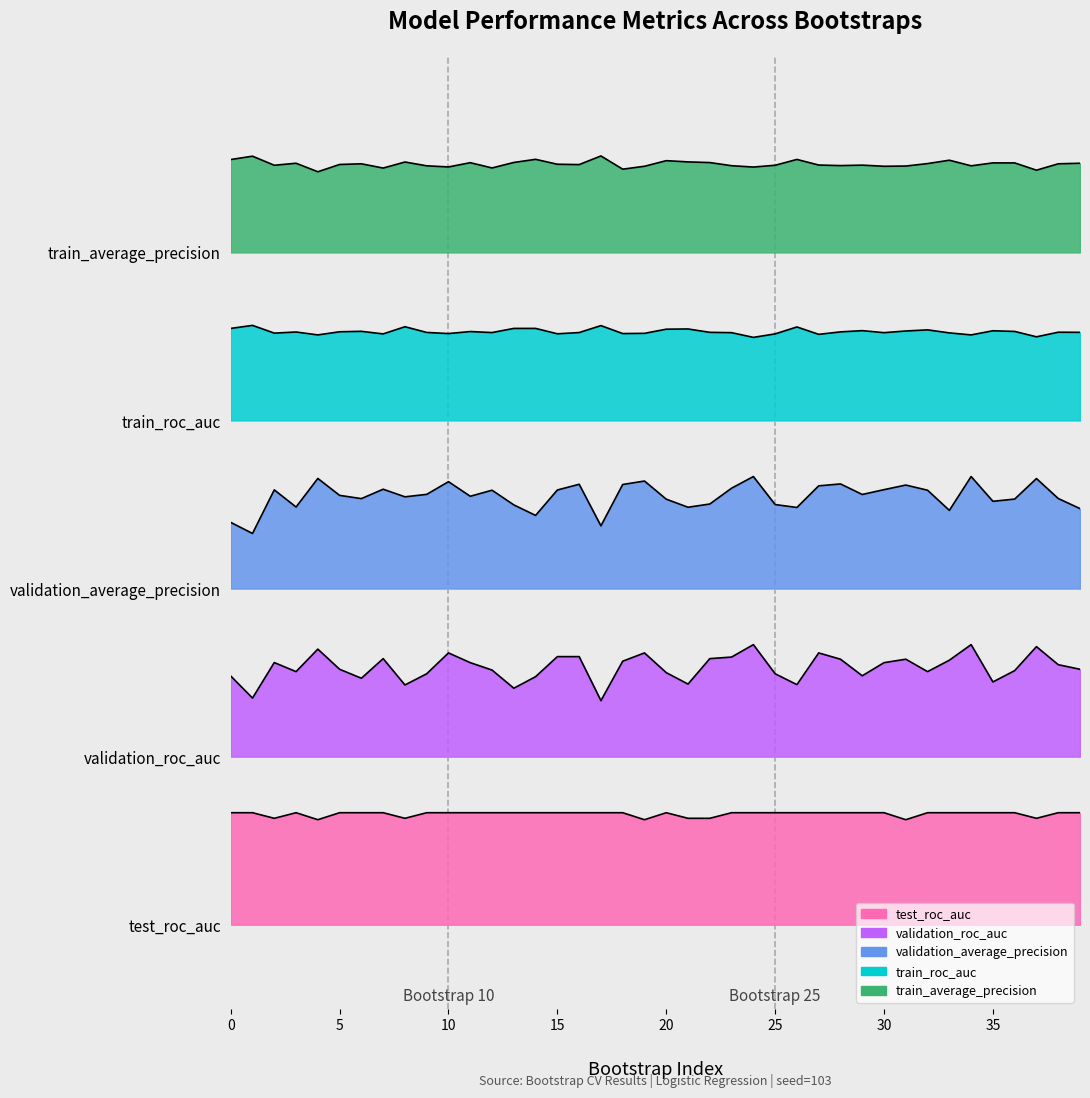

What is the total value across all series at 24?

15.6